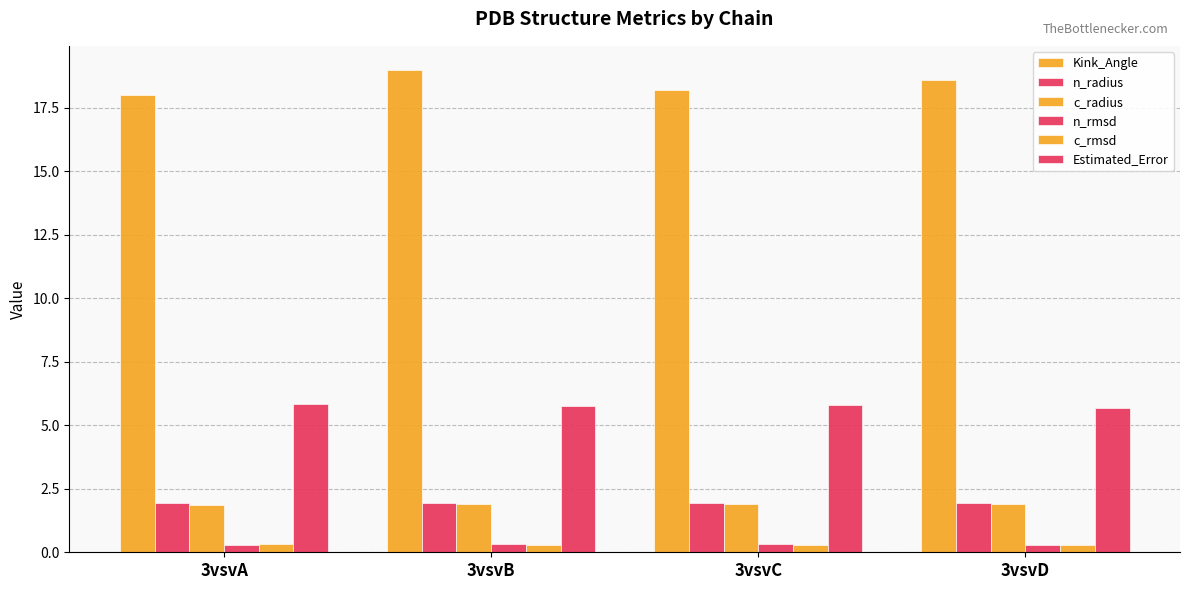

How many bars are there in each group?

6